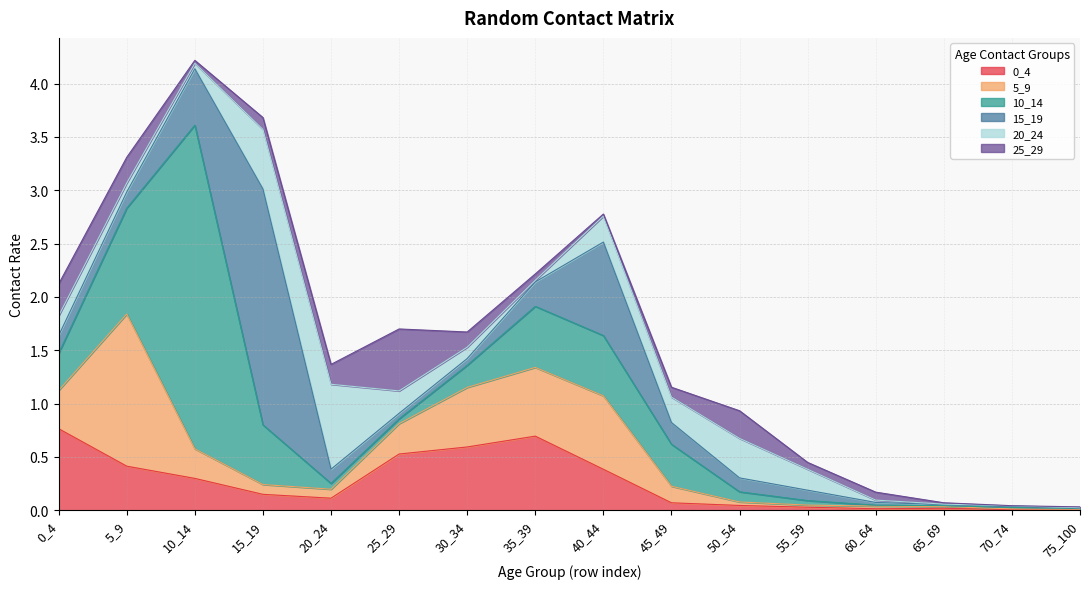

Does the chart have visible grid lines?

Yes